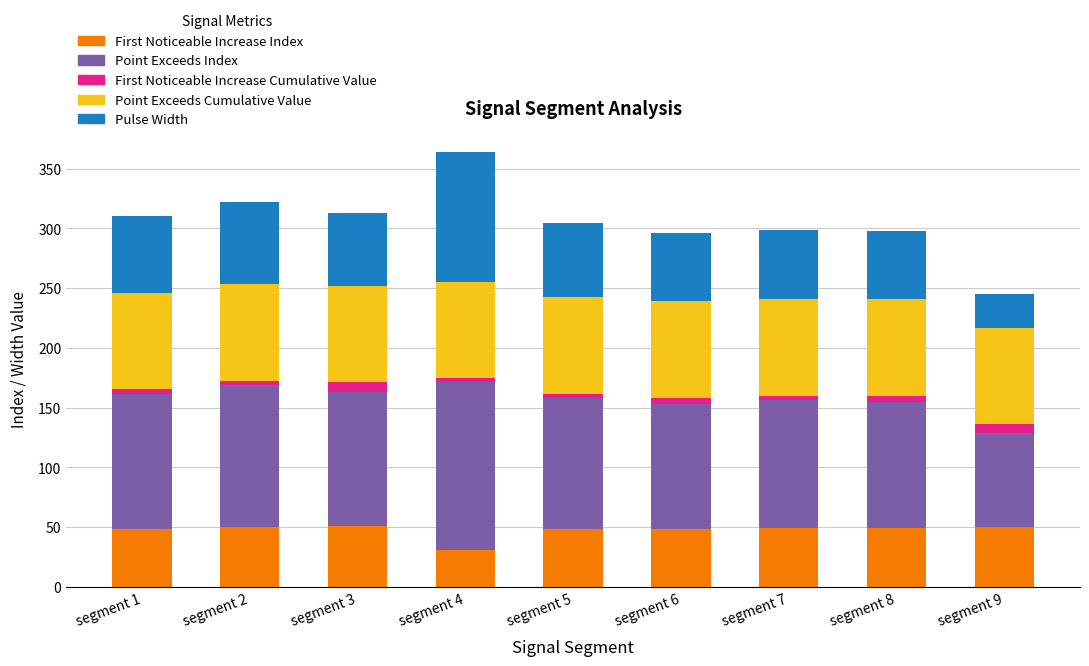

At which category is the sum across all series the highest?

segment 4